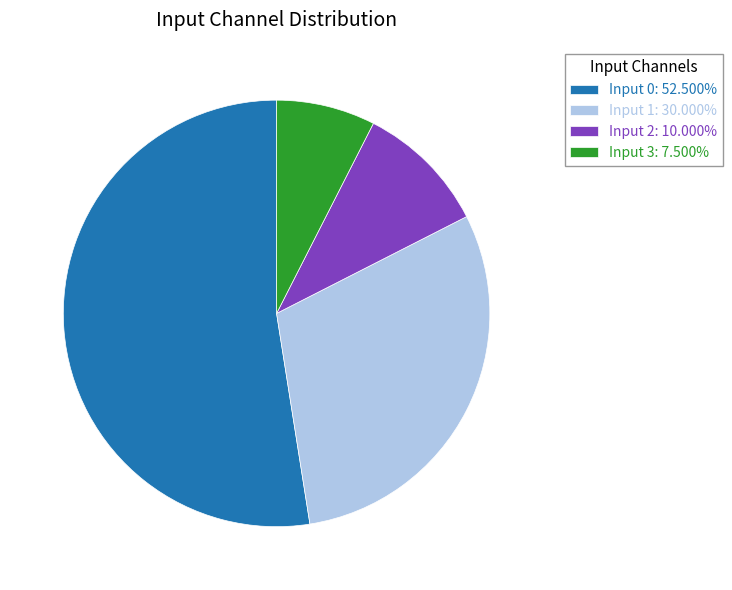

Does Input 2 account for over 50% of the chart?

No